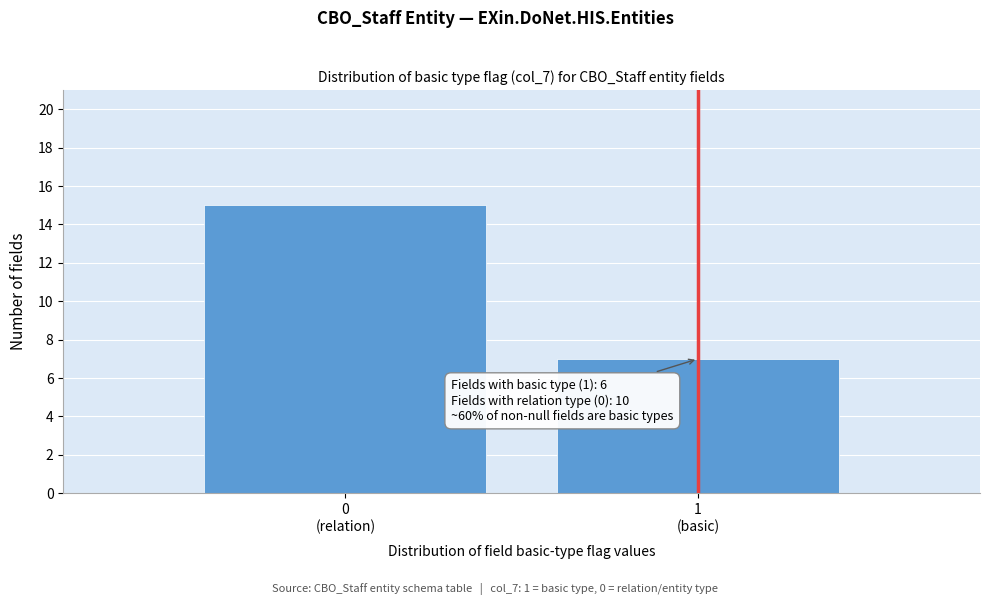

Reading left to right, list all the values displayed in this chart.

15	7